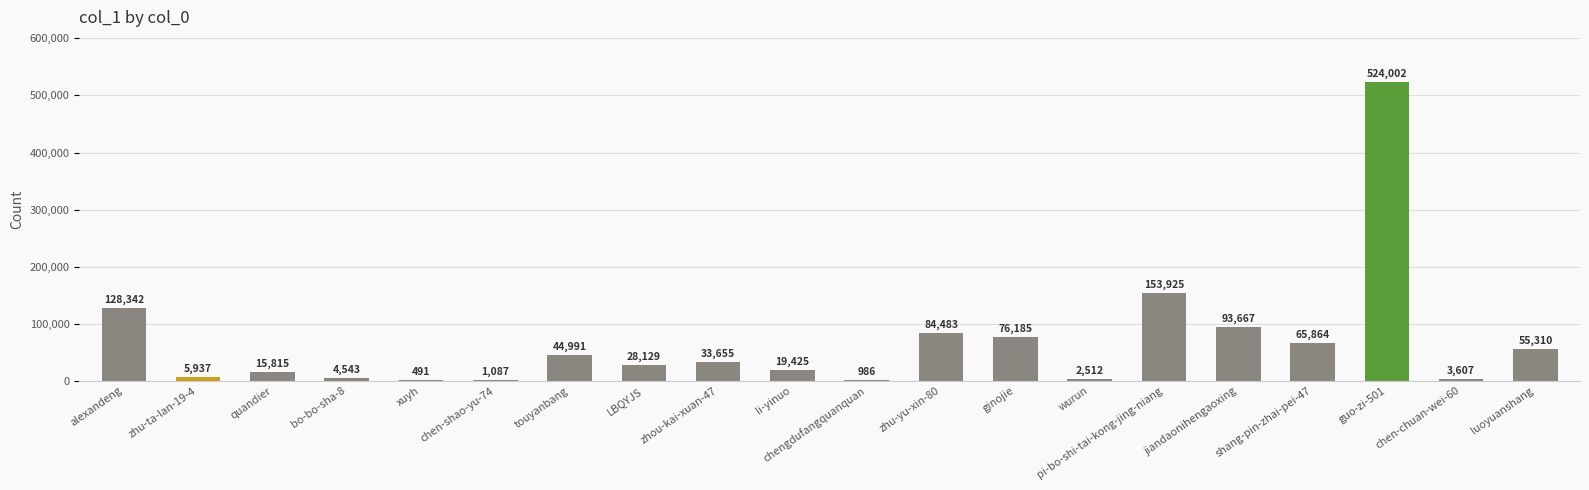

What is the change in value from ginojie to pi-bo-shi-tai-kong-jing-niang?

+77740